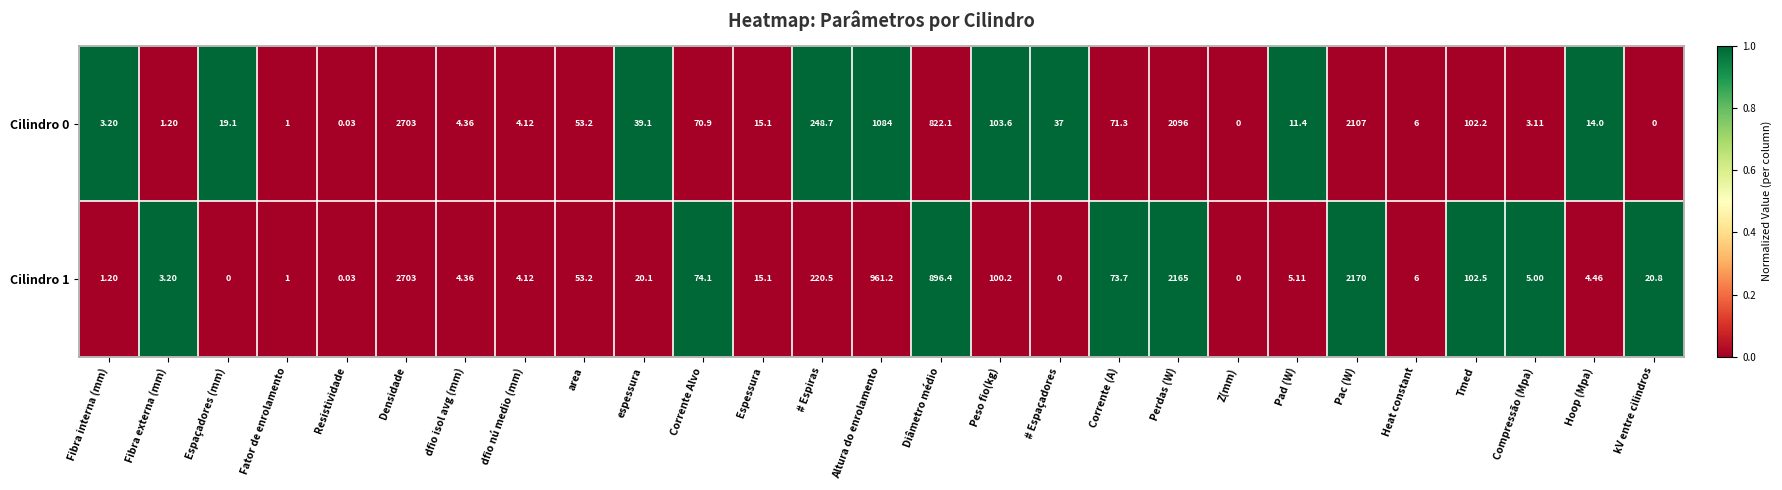

Which category has the highest value across all series?

Densidade